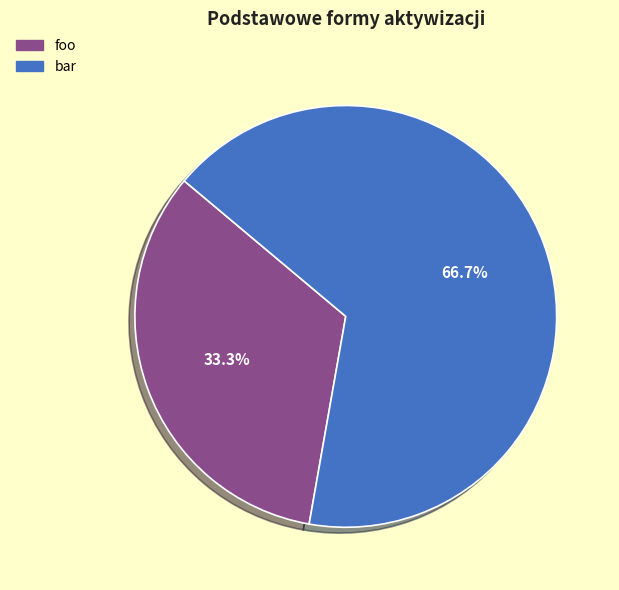

What is the largest slice in the pie chart?

bar